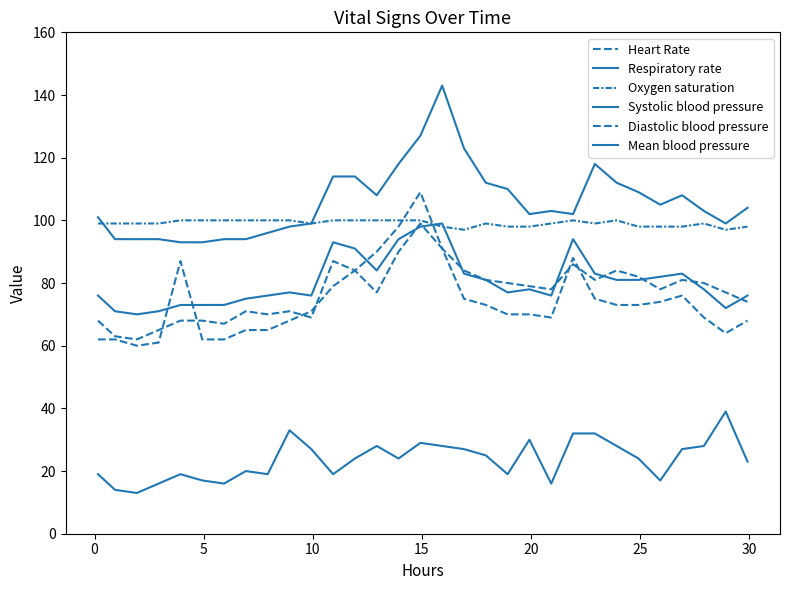

How many intersections are there between Oxygen saturation and Heart Rate?

2